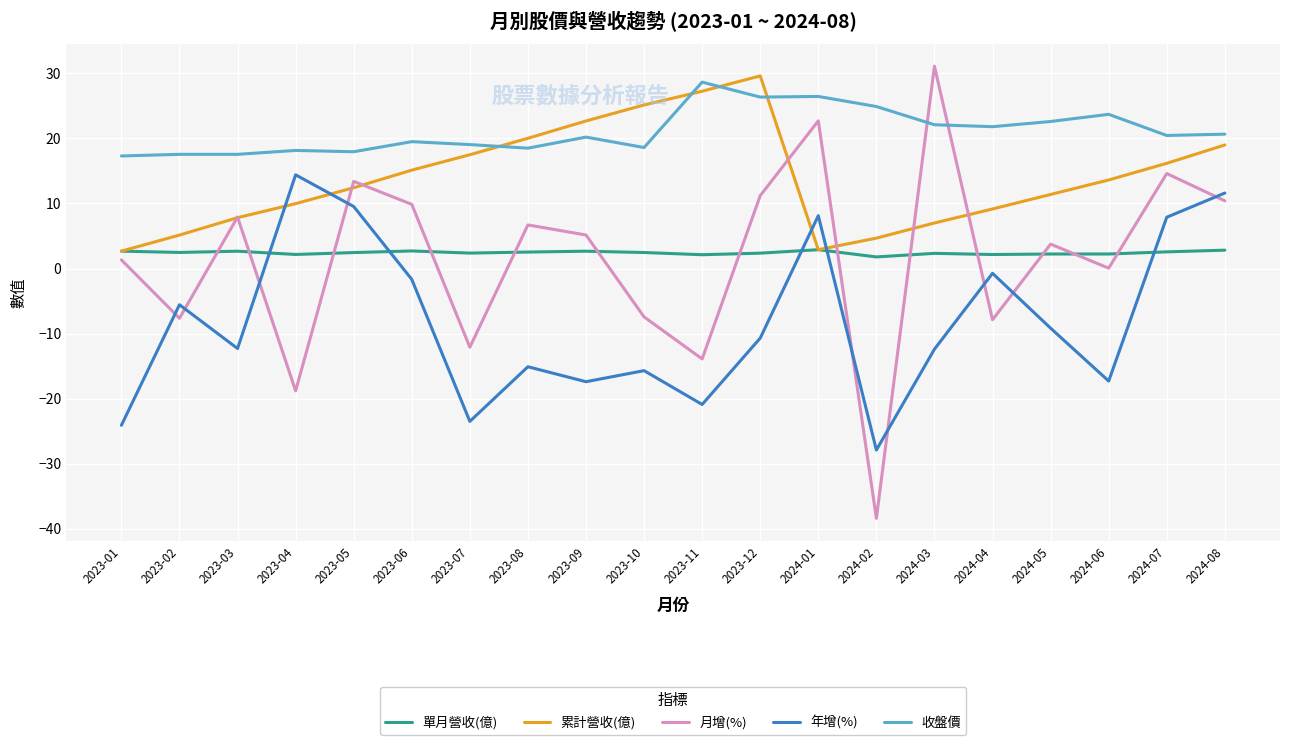

Which series has the widest spread of values?

月增(%)